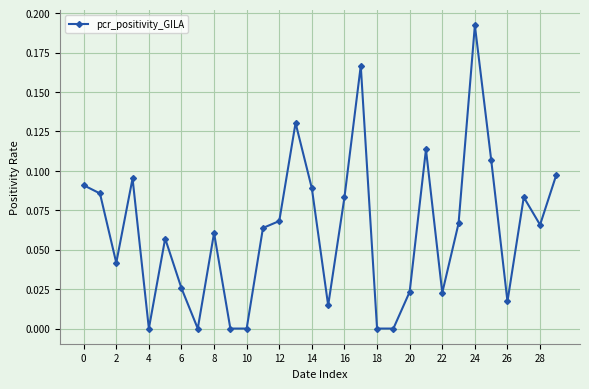

How many lines are shown in the chart?

1